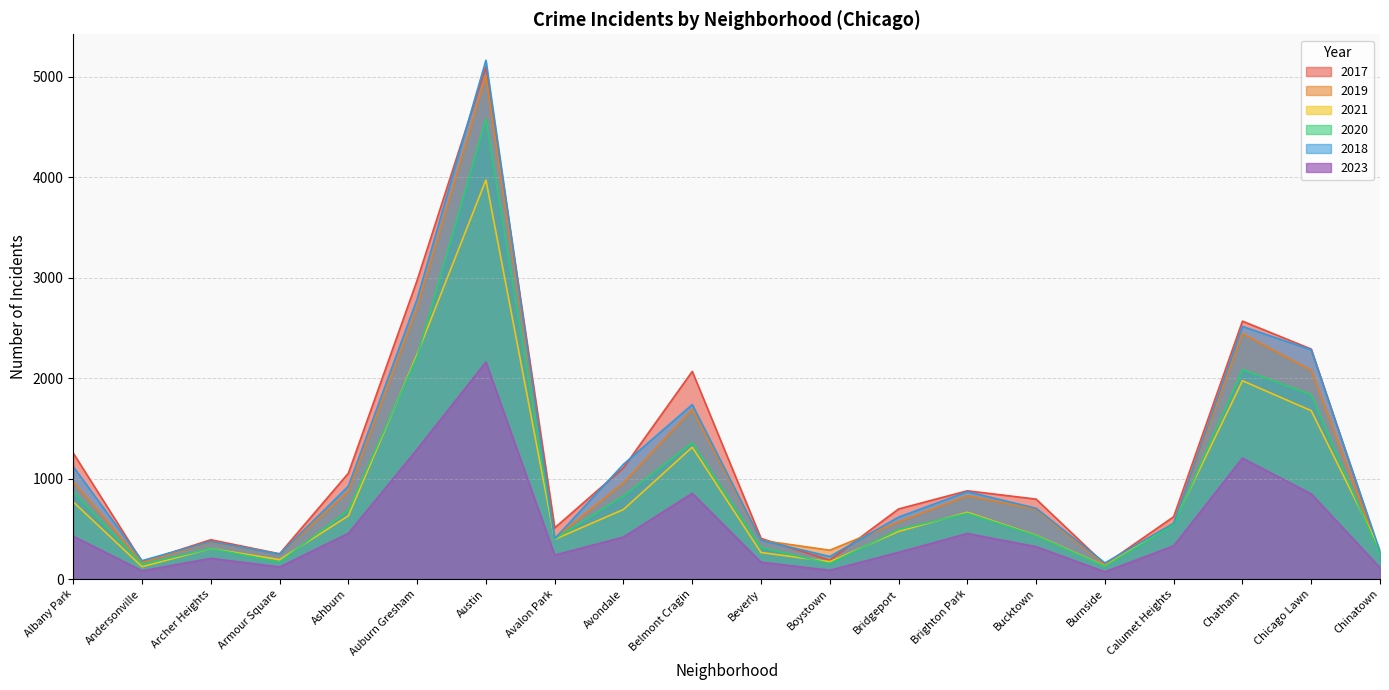

At which label does 2019 reach its peak?

Austin